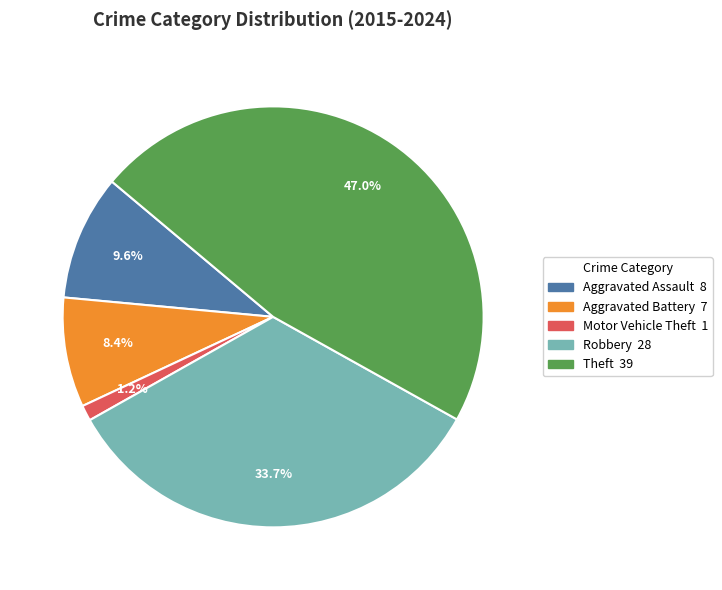

What is the smallest slice in the pie chart?

Motor Vehicle Theft